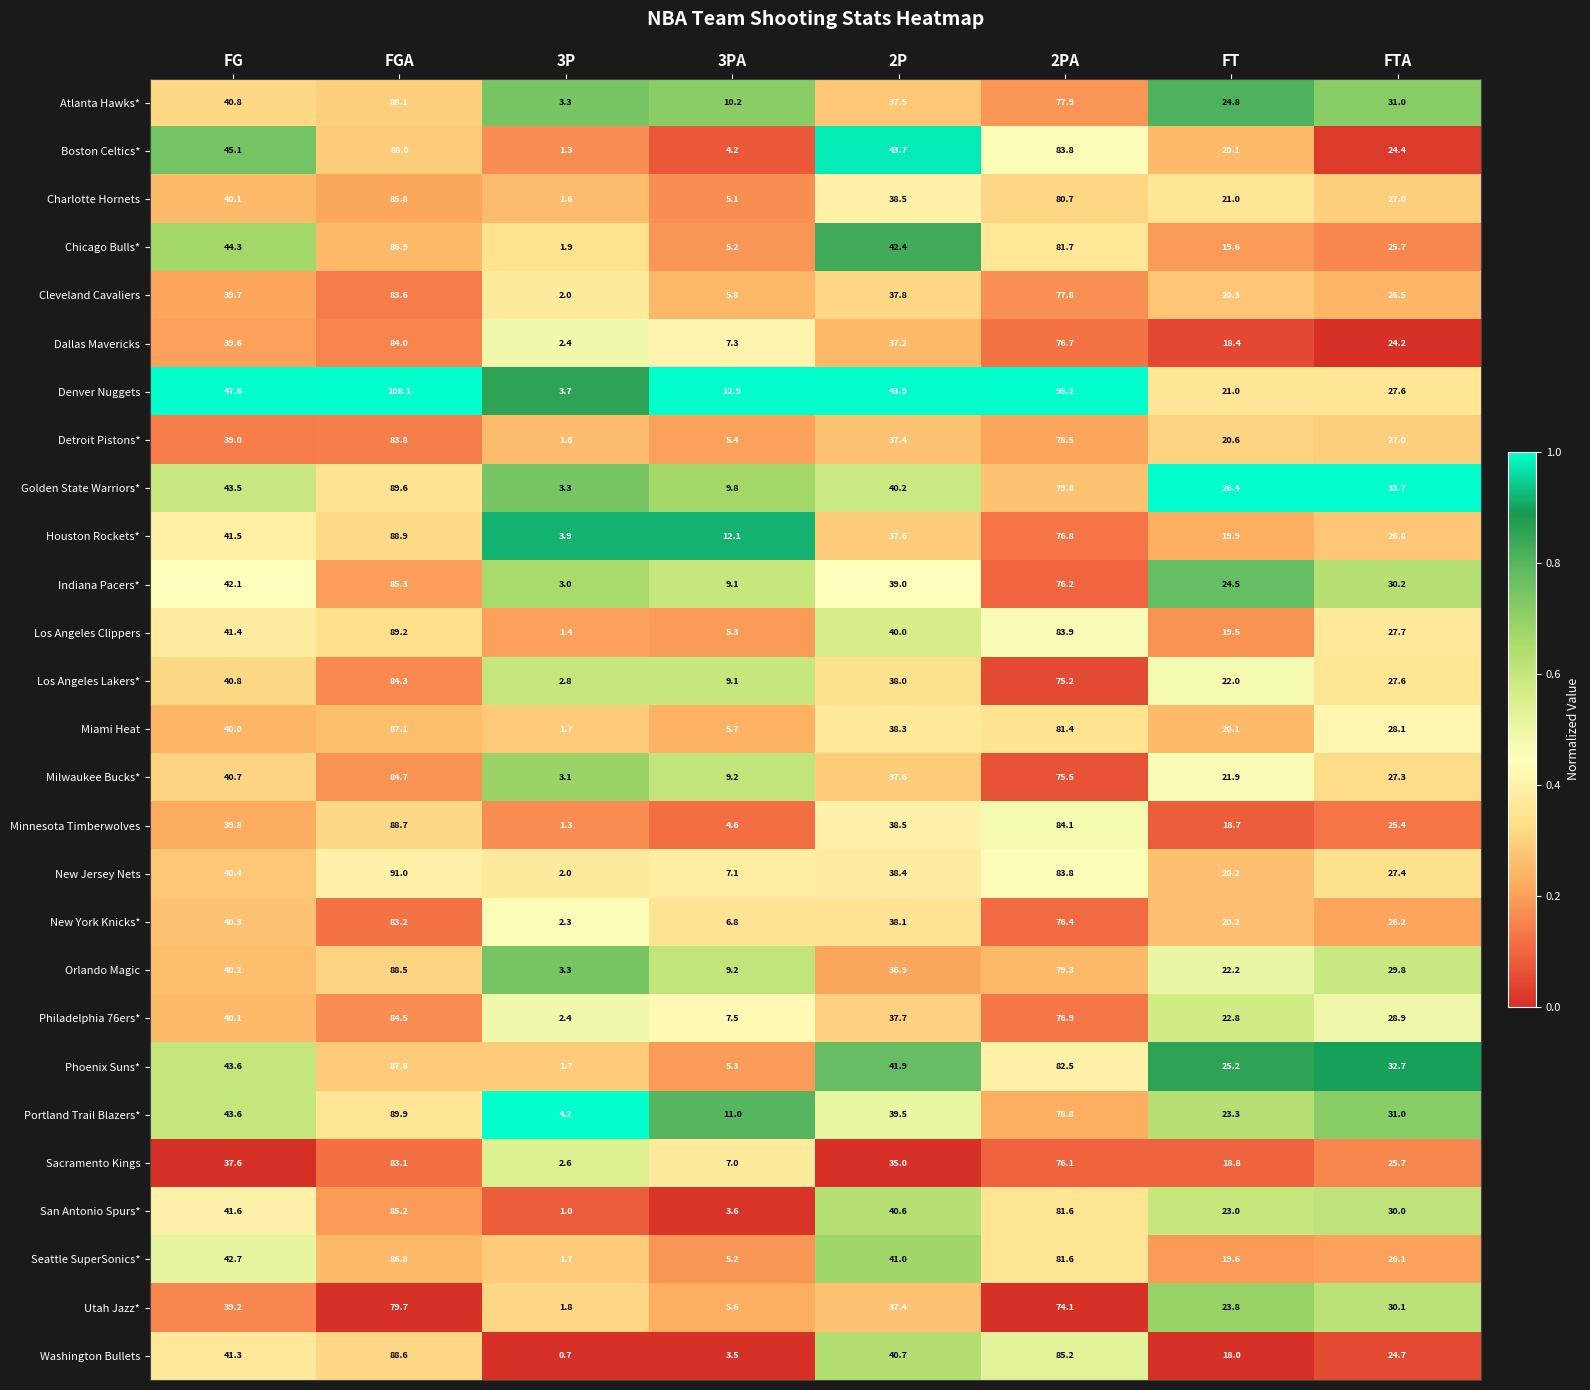

What is the total value across all series at FGA?

2354.4